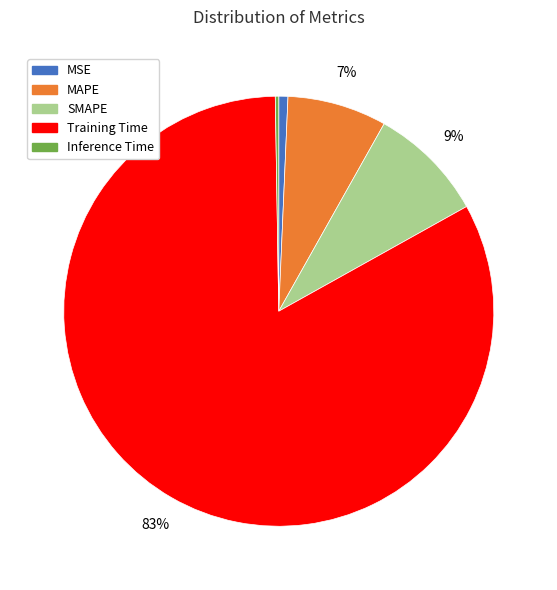

What is the majority slice?

Training Time